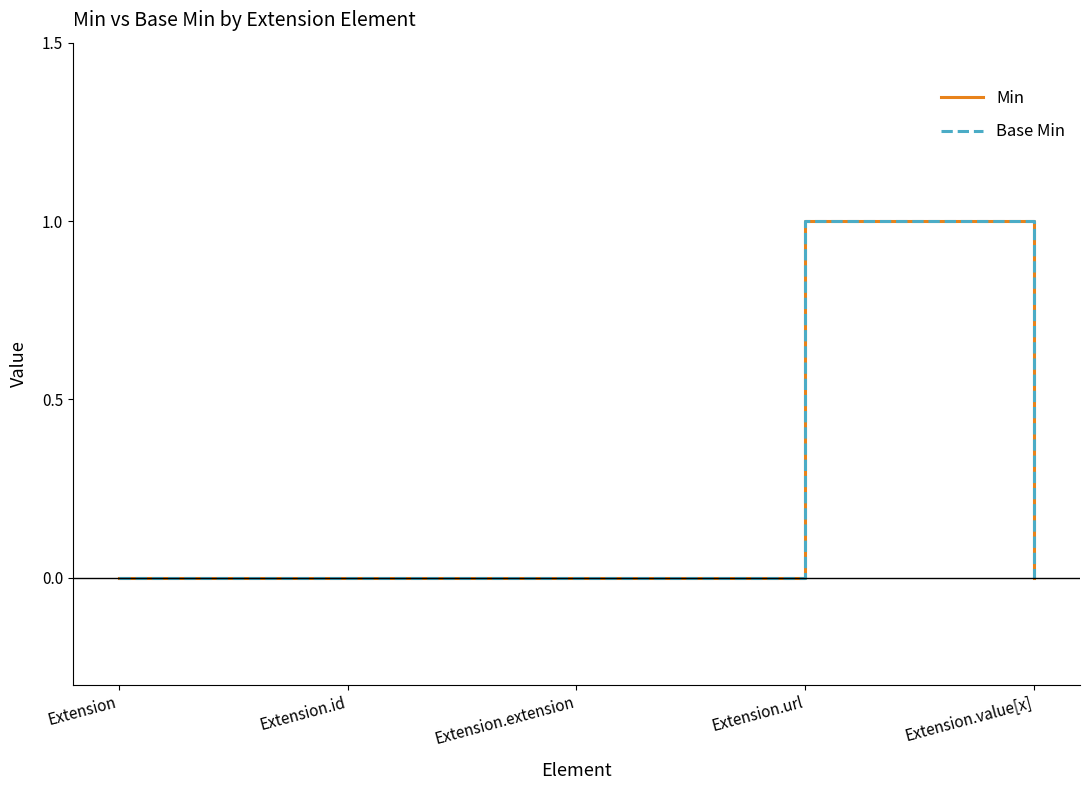

True or false: Min and Base Min cross at least once.

False